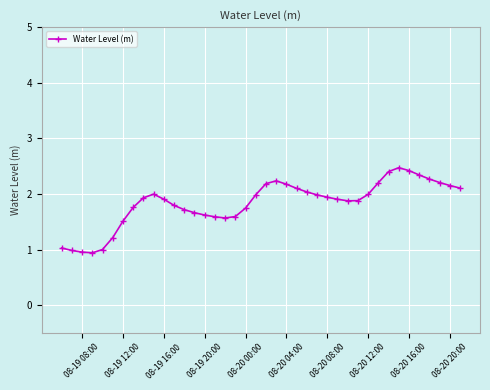

True or false: the data has more than 0 interior local peaks.

True